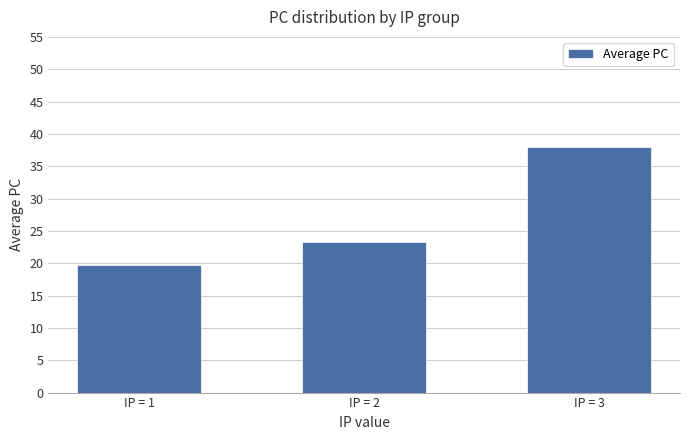

What is the sum of the values at IP = 2 and IP = 3?

61.3